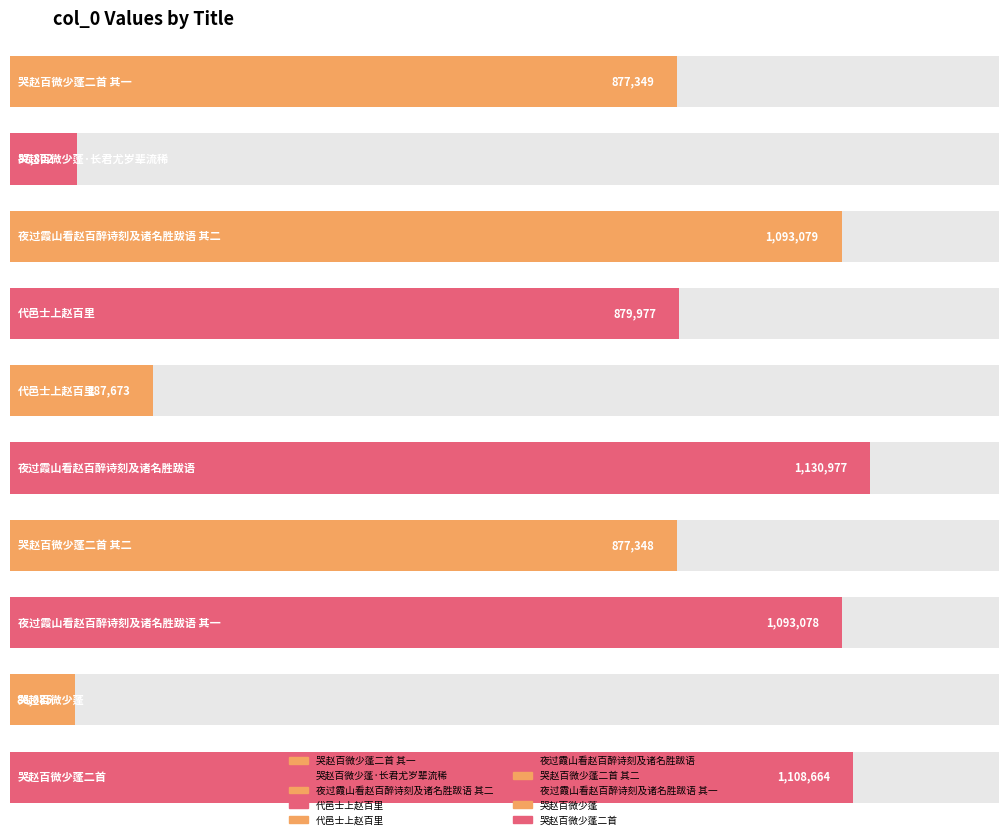

List the labels in order of value, largest first.

夜过霞山看赵百醉诗刻及诸名胜跋语, 哭赵百微少蓬二首, 夜过霞山看赵百醉诗刻及诸名胜跋语 其二, 夜过霞山看赵百醉诗刻及诸名胜跋语 其一, 代邑士上赵百里, 哭赵百微少蓬二首 其一, 哭赵百微少蓬二首 其二, 代邑士上赵百里, 哭赵百微少蓬·长君尤岁辈流稀, 哭赵百微少蓬